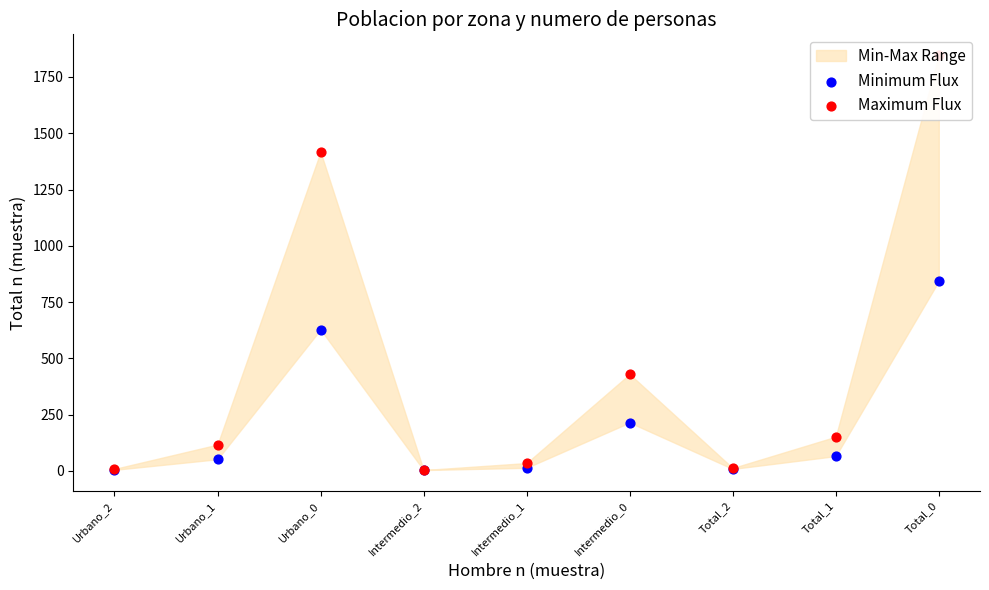

Which series contains the lowest Y value?

Minimum Flux